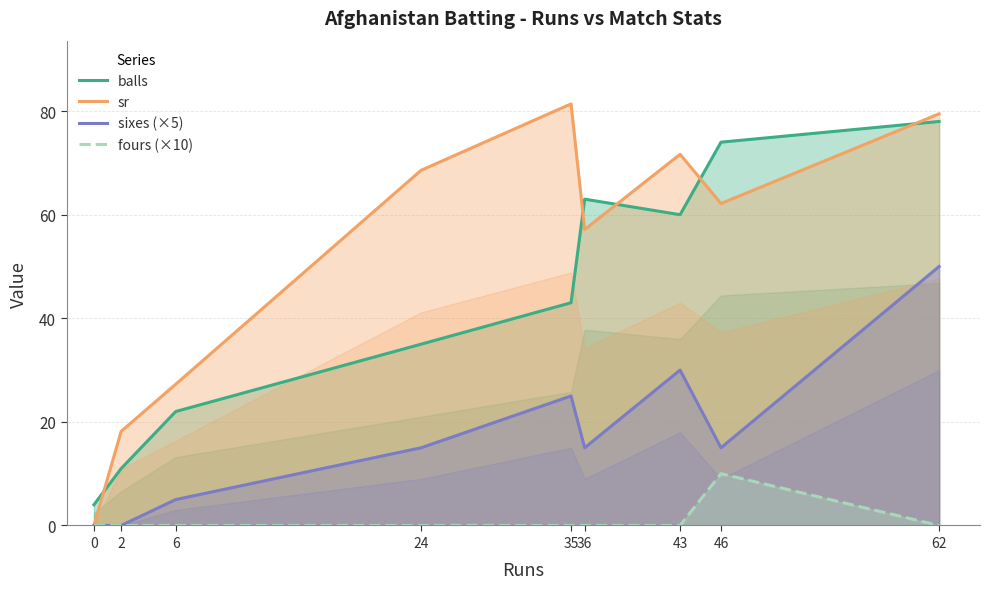

The value of fours (×10) at 62 is 0.0. True or false?

True